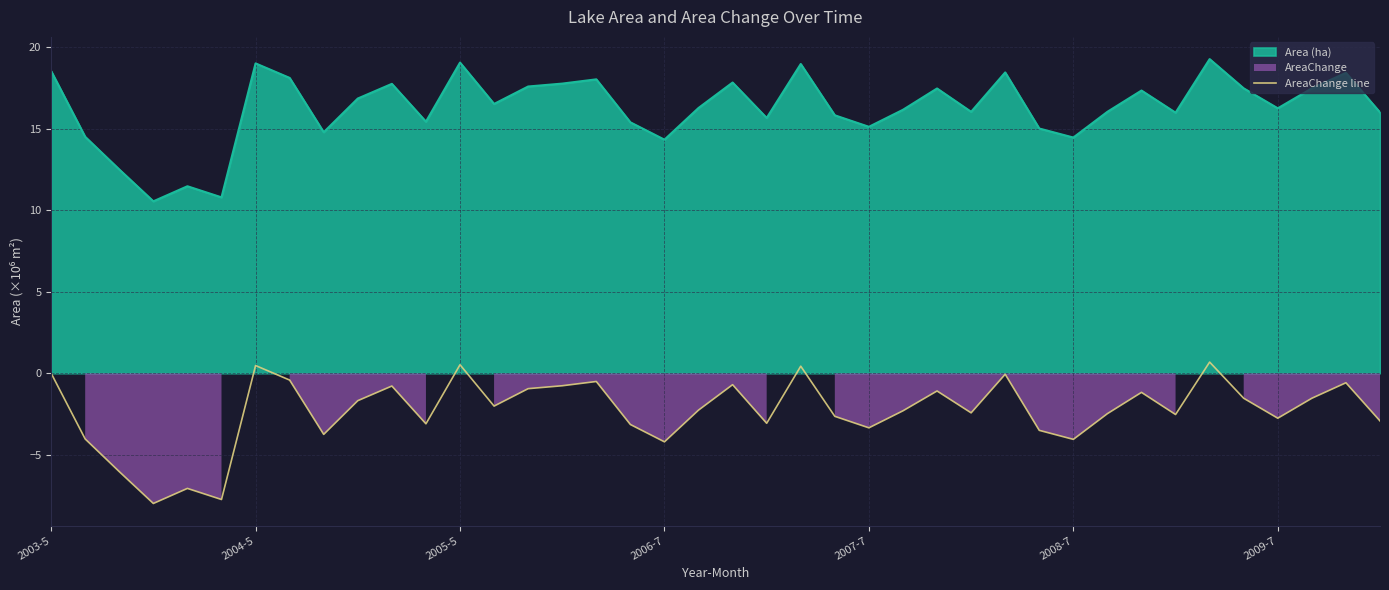

What is the maximum value for Area (ha)?

19.3